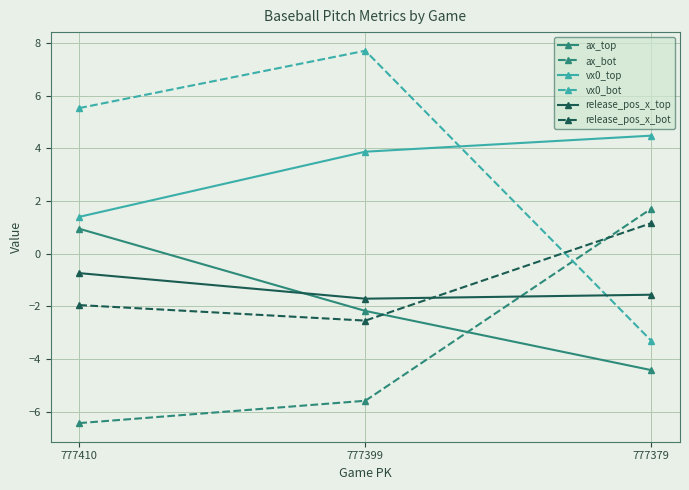

At which label is vx0_bot closest to 2?

777410